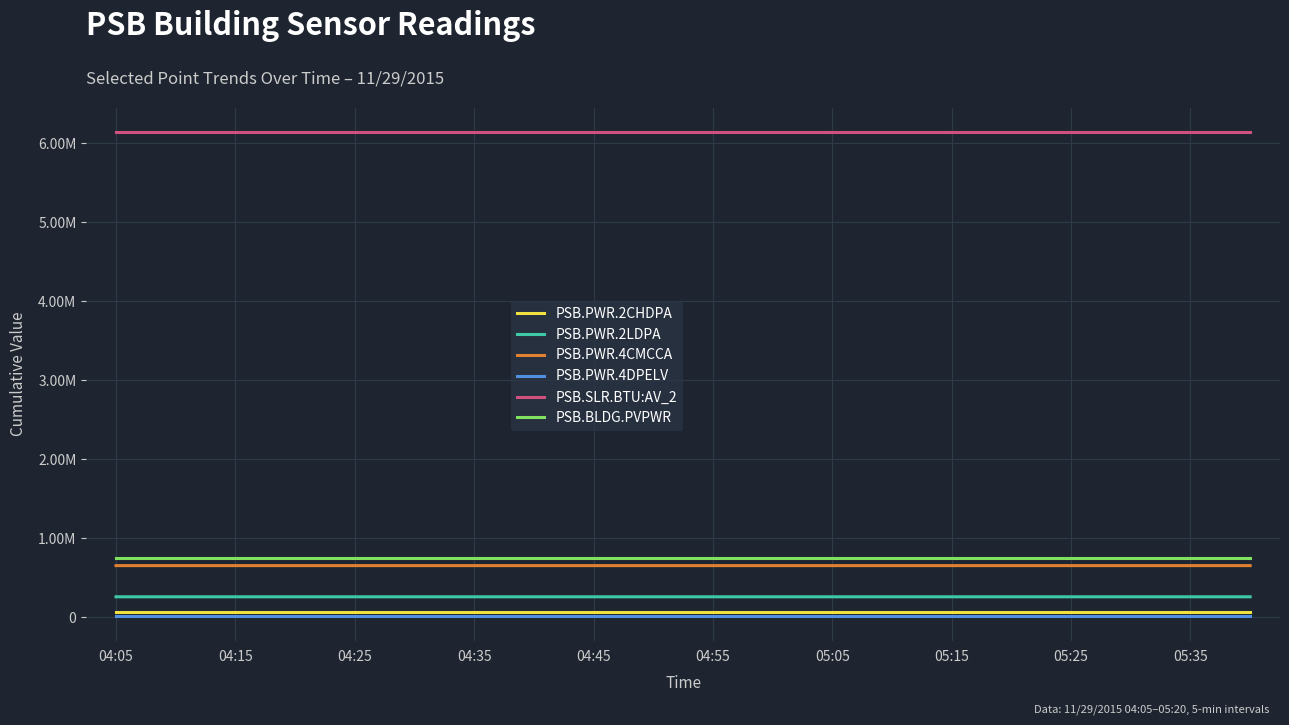

What is the minimum value for PSB.PWR.4CMCCA?

651520